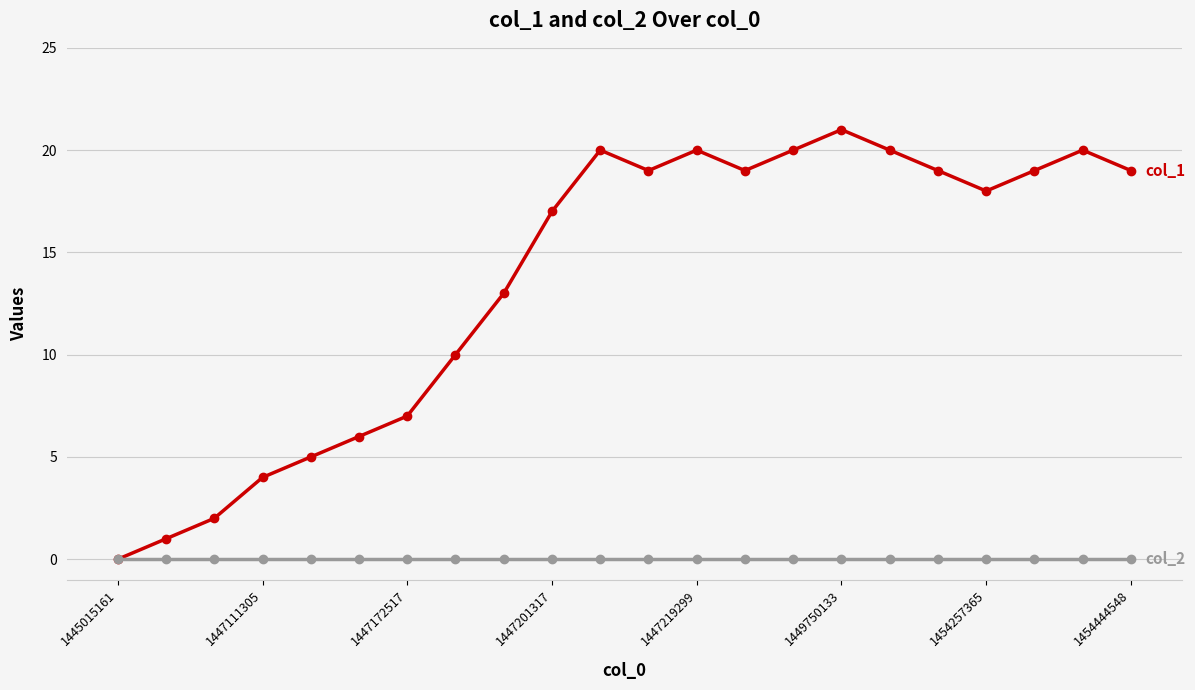

What is the greatest value displayed?

21